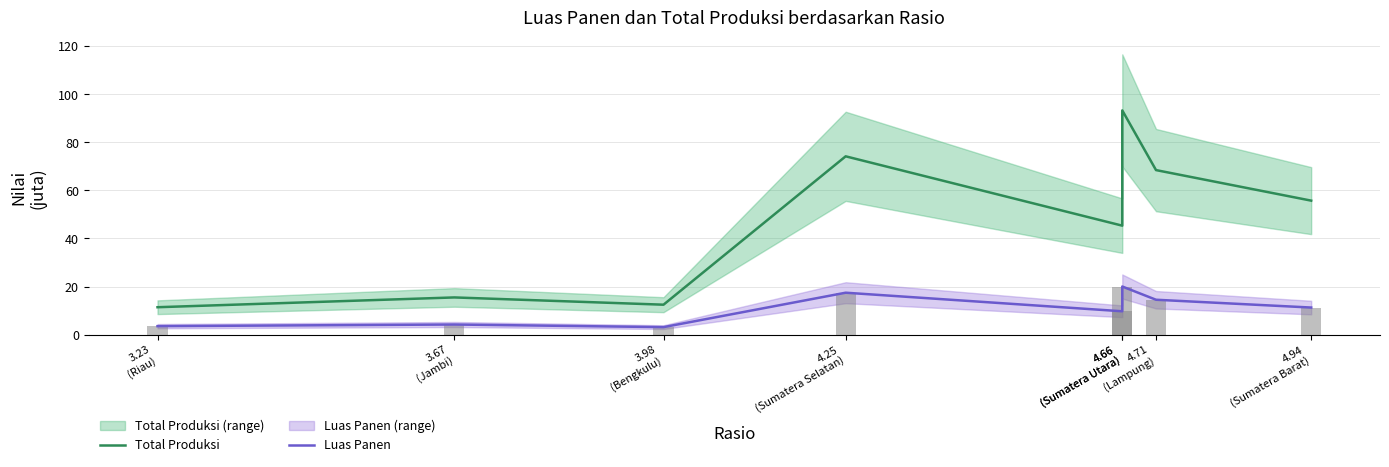

The value of Total Produksi at 3.67
(Jambi) is 22.8. True or false?

False